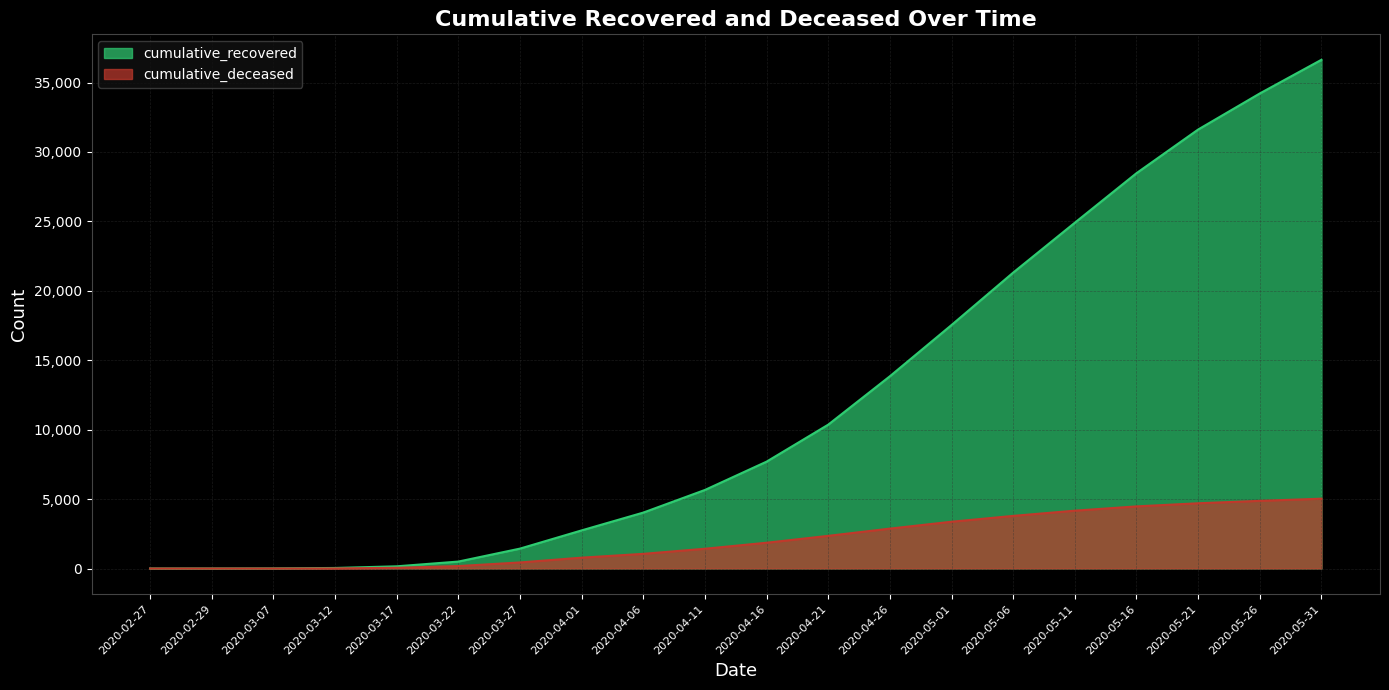

How many data points in cumulative_recovered are above 7697?

9